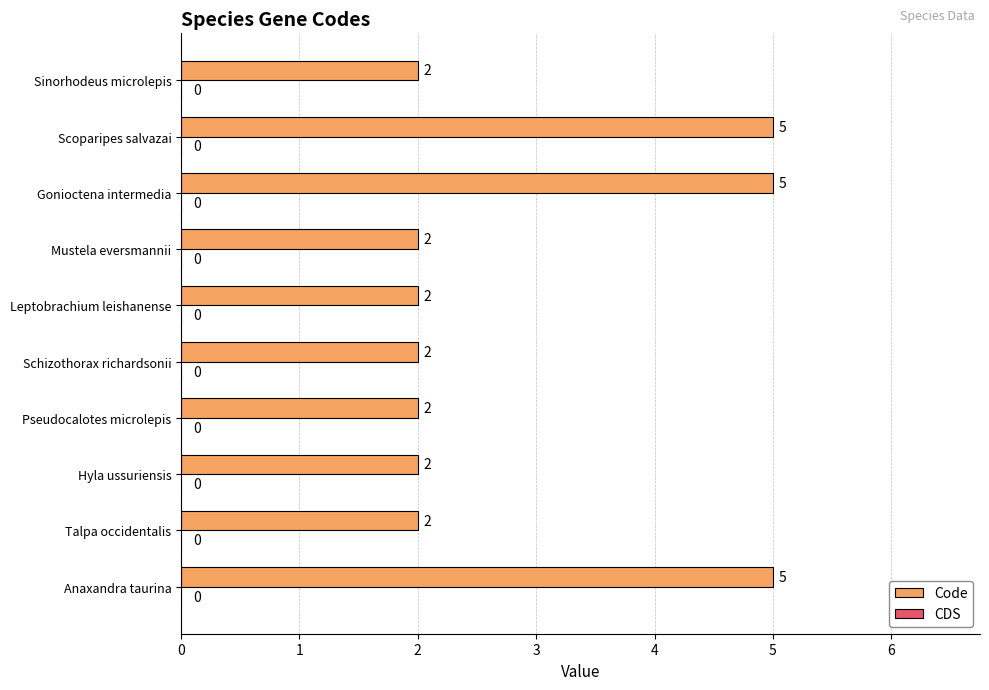

Reading bottom to top, list all the values displayed in this chart.

Anaxandra taurina=5	Talpa occidentalis=2	Hyla ussuriensis=2	Pseudocalotes microlepis=2	Schizothorax richardsonii=2	Leptobrachium leishanense=2	Mustela eversmannii=2	Gonioctena intermedia=5	Scoparipes salvazai=5	Sinorhodeus microlepis=2